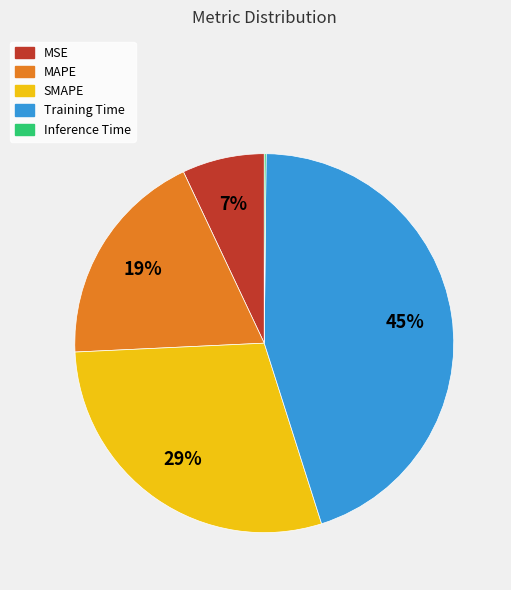

Does Training Time account for over 50% of the chart?

No